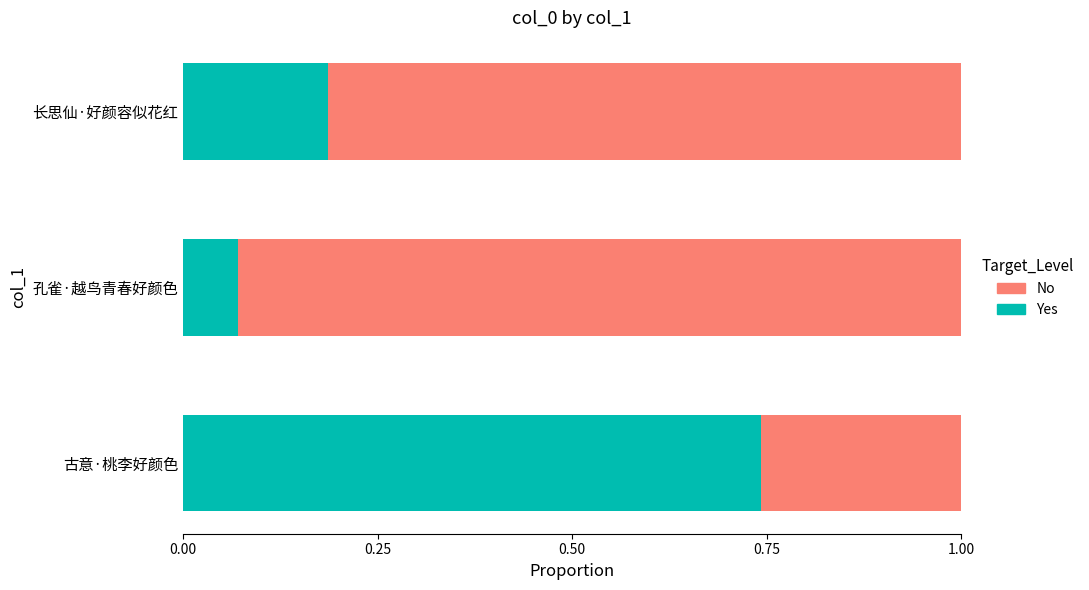

What is the difference between the maximum and second lowest values in the Yes series?

0.6